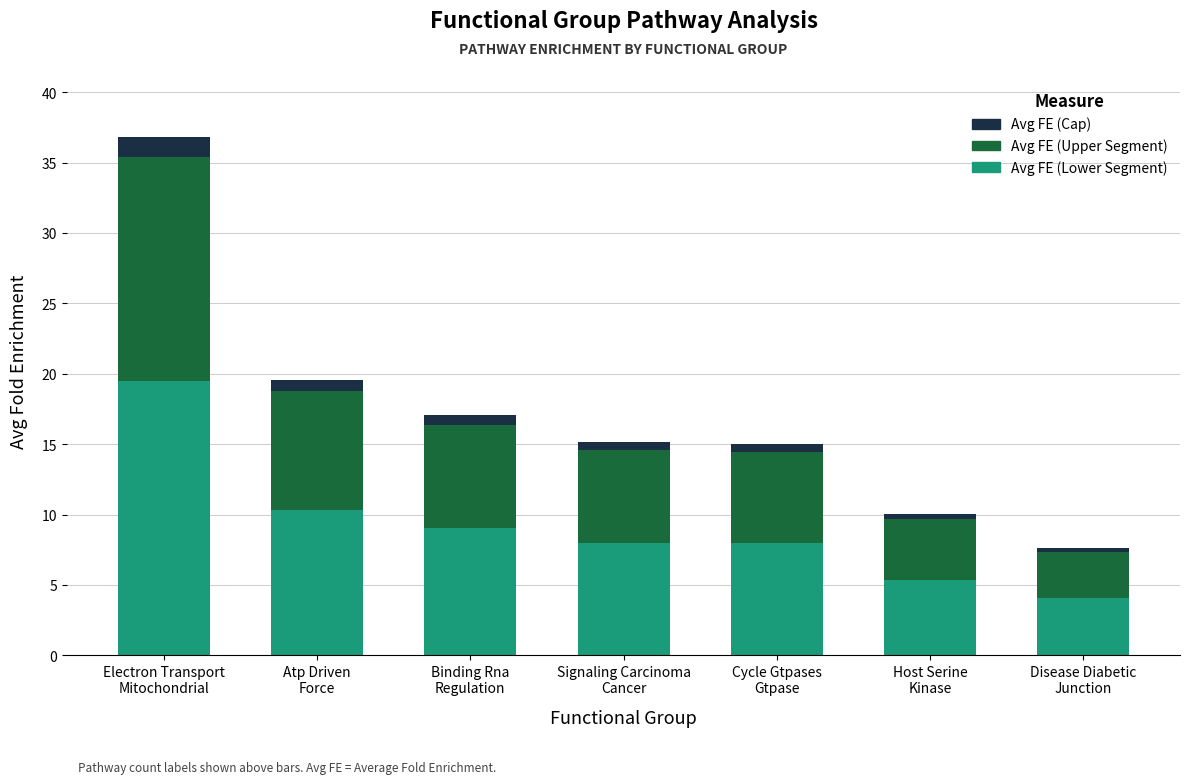

What is the lowest value of the Avg FE (Lower Segment) series?

4.0